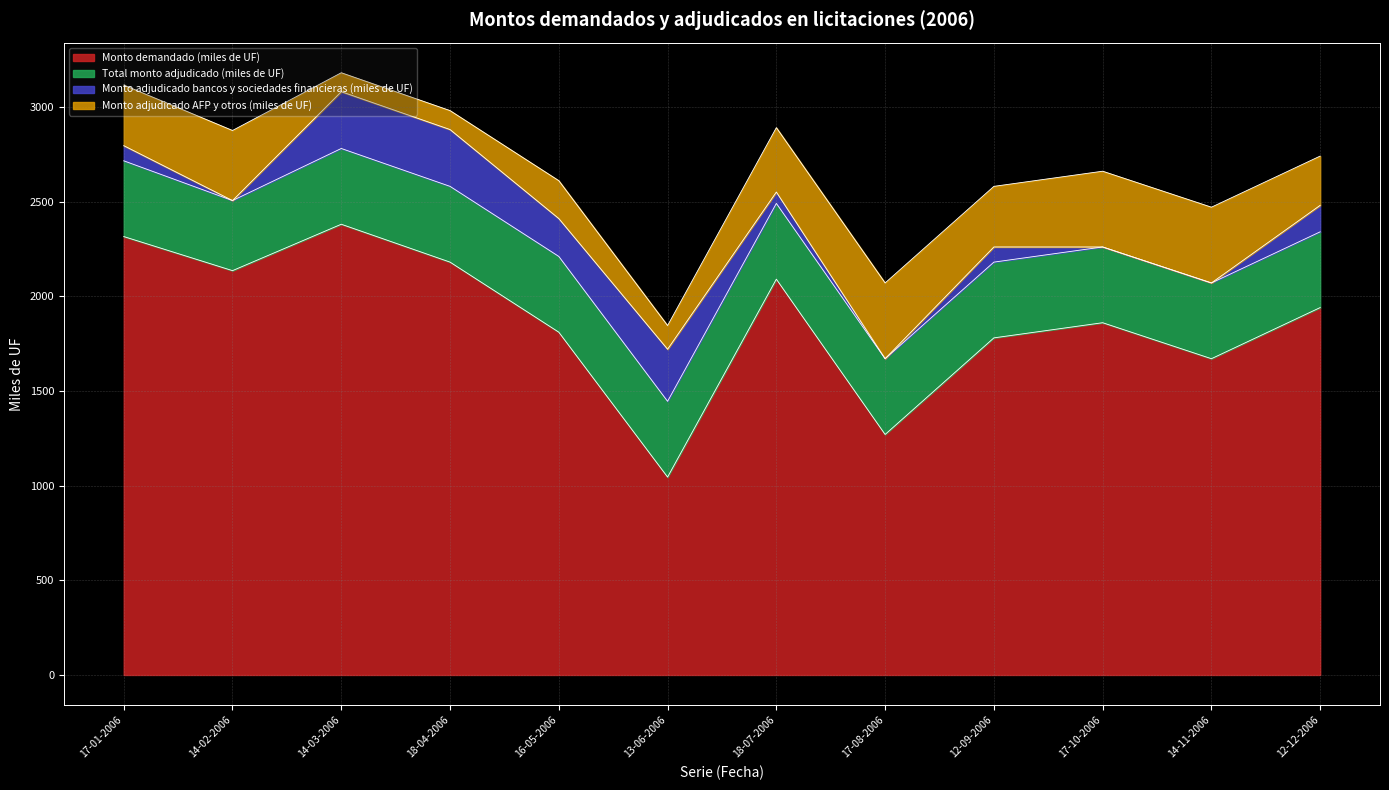

Which series has the widest spread of values?

Monto demandado (miles de UF)